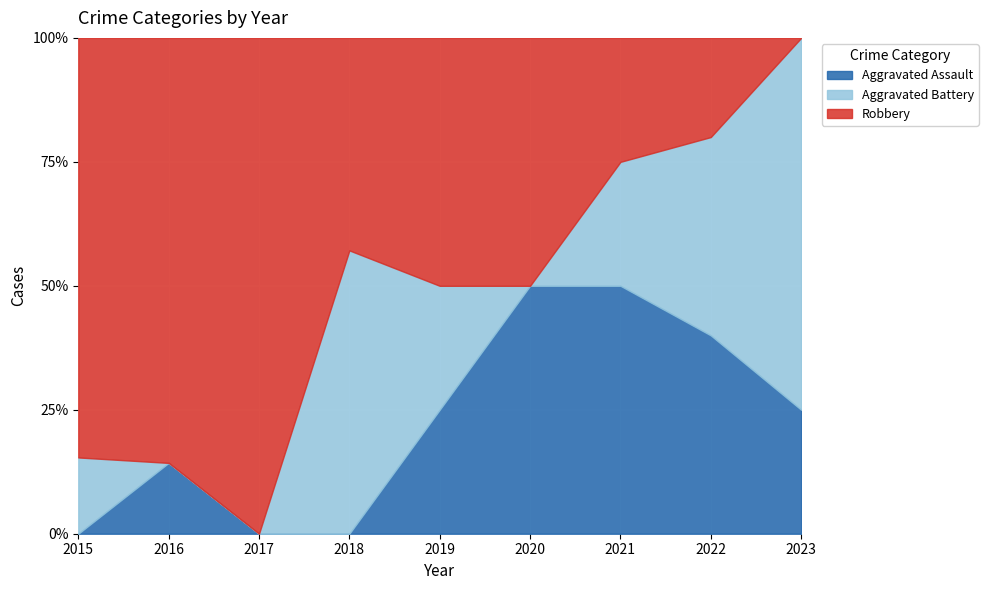

Reading left to right, what are all the values shown in this chart?

Aggravated Assault: 2015=0	2016=1	2017=0	2018=0	2019=1	2020=1	2021=2	2022=2	2023=1
Aggravated Battery: 2015=2	2016=0	2017=0	2018=4	2019=1	2020=0	2021=1	2022=2	2023=3
Robbery: 2015=11	2016=6	2017=3	2018=3	2019=2	2020=1	2021=1	2022=1	2023=0